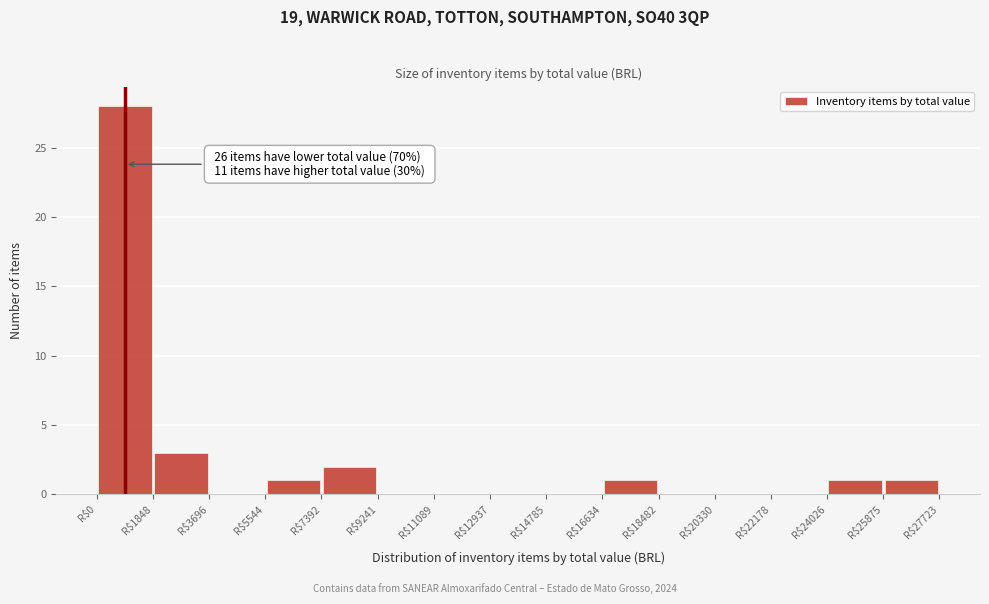

Which range on the x-axis has the tallest bar?

0 to 1800